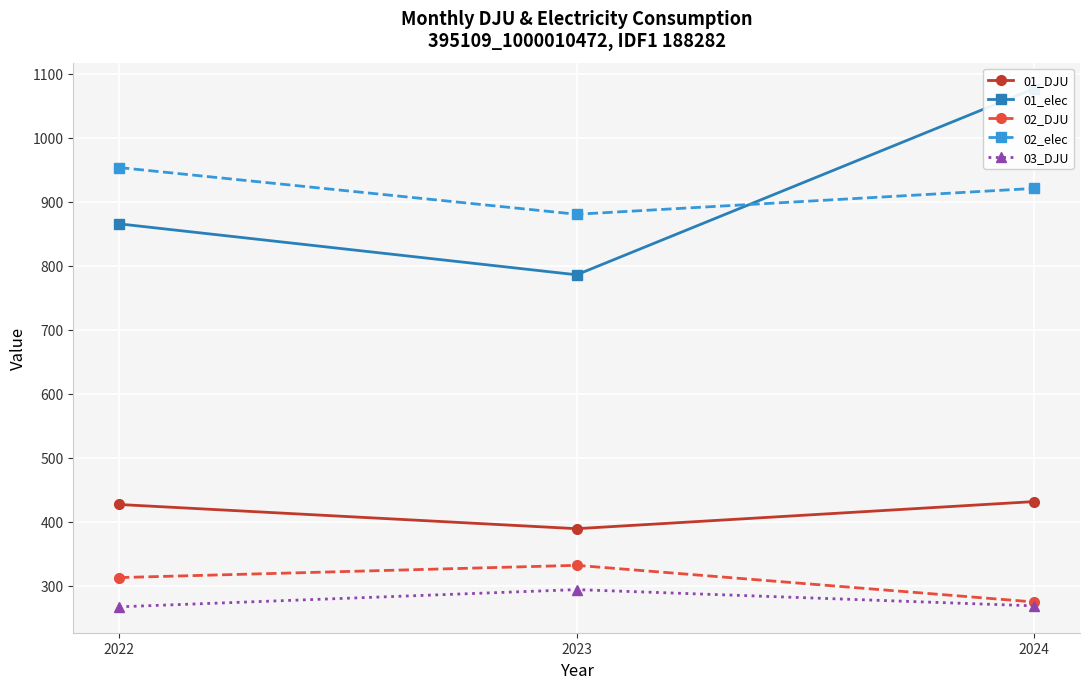

At 2022, list the series in order from smallest to largest.

03_DJU, 02_DJU, 01_DJU, 01_elec, 02_elec